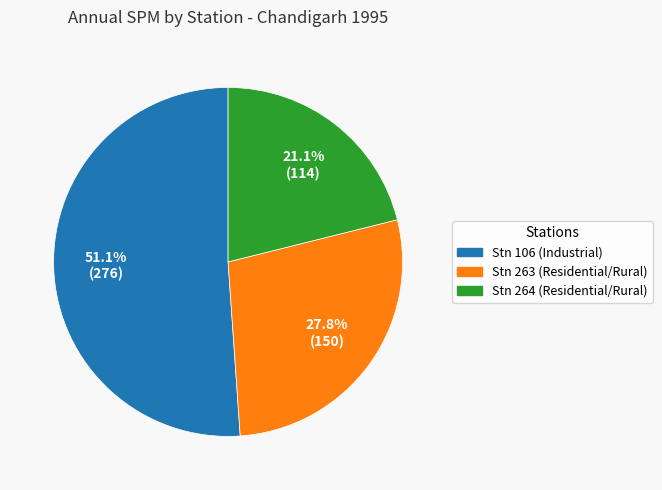

Does any single category account for the majority?

Yes